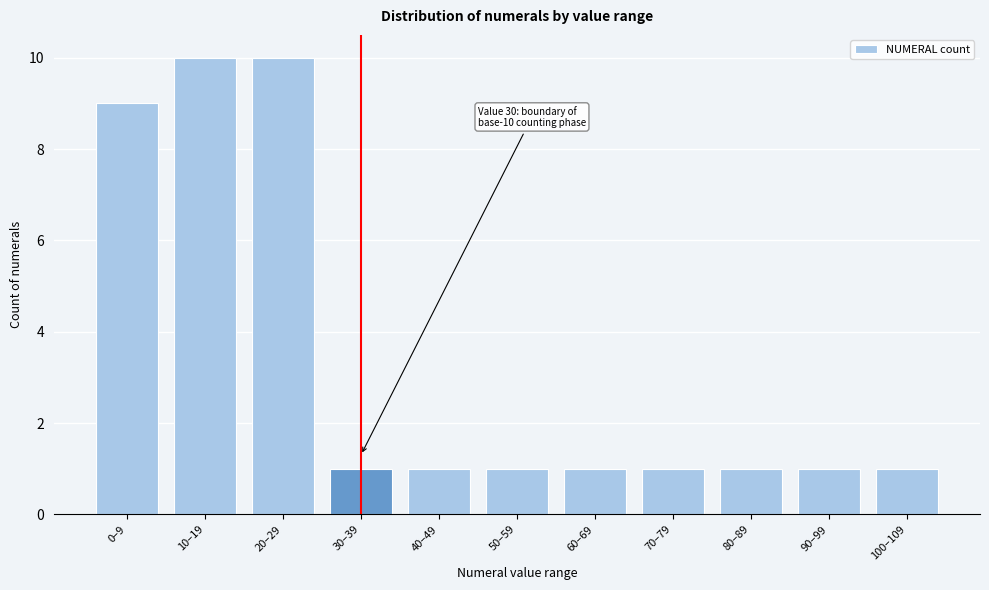

Reading right to left, transcribe all the data shown in this chart.

1	1	1	1	1	1	1	1	10	10	9